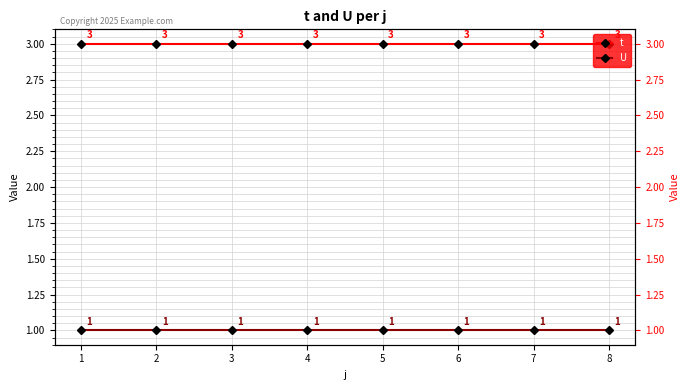

True or false: t has more than 1 points higher than both neighbors.

False